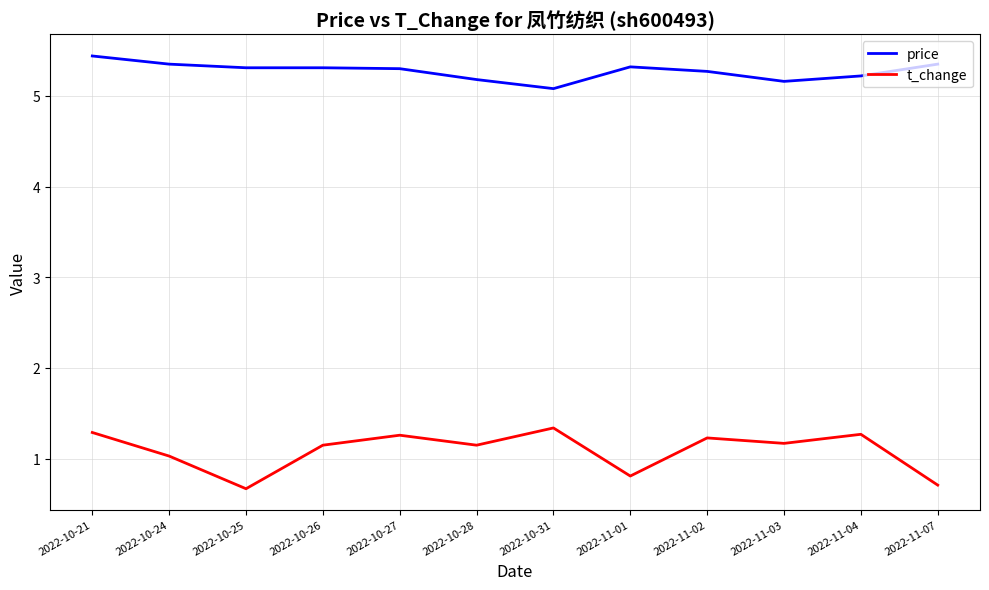

At which category does t_change reach its first local valley?

2022-10-25